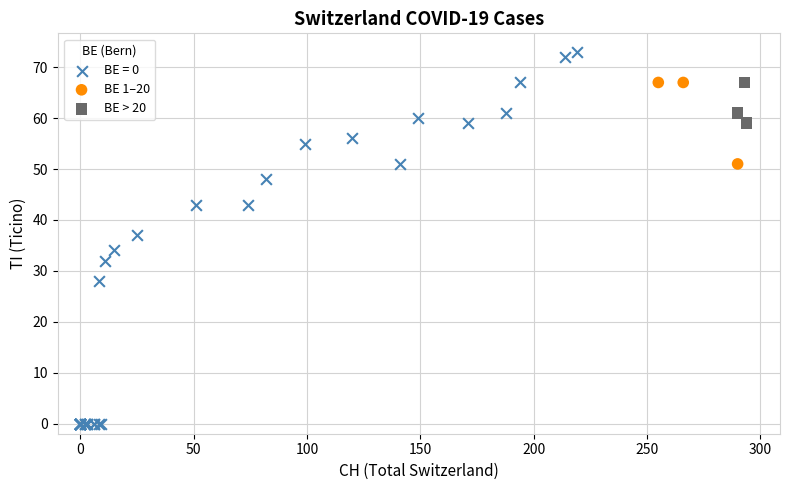

Which series has the widest spread of Y values?

BE = 0